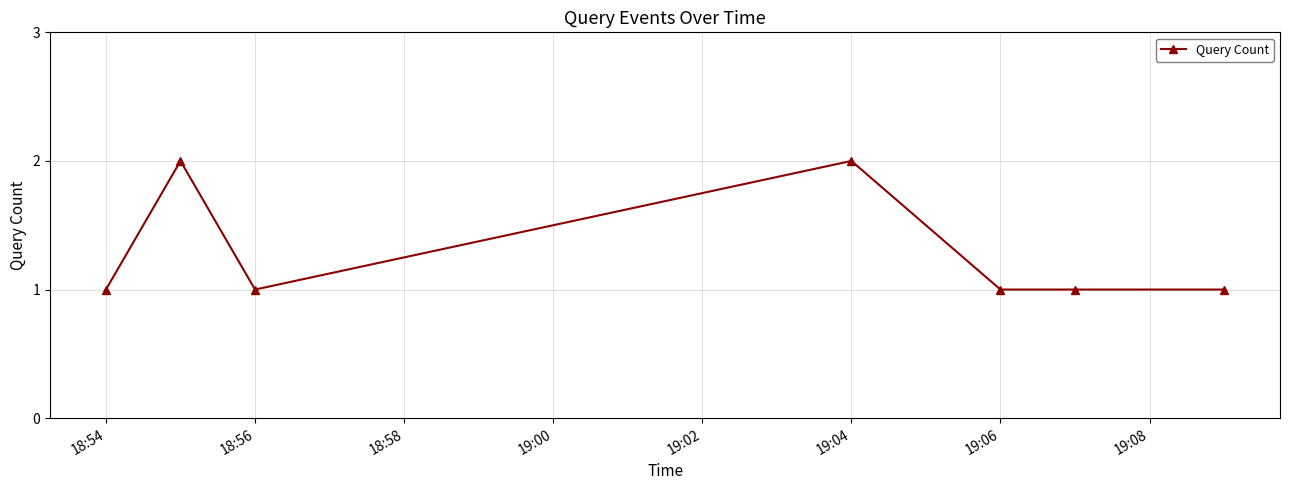

How many series are shown in this chart?

1